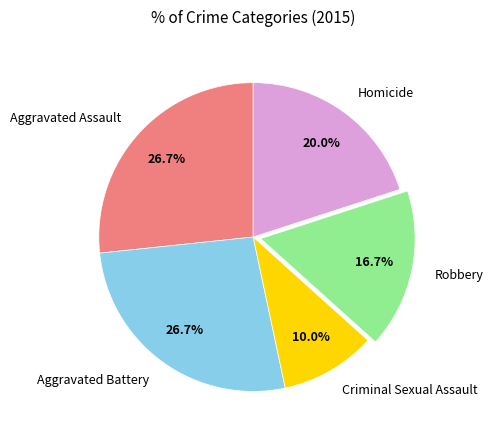

To the nearest percent, what is the difference between the Aggravated Assault and Robbery slice percentages?

10%